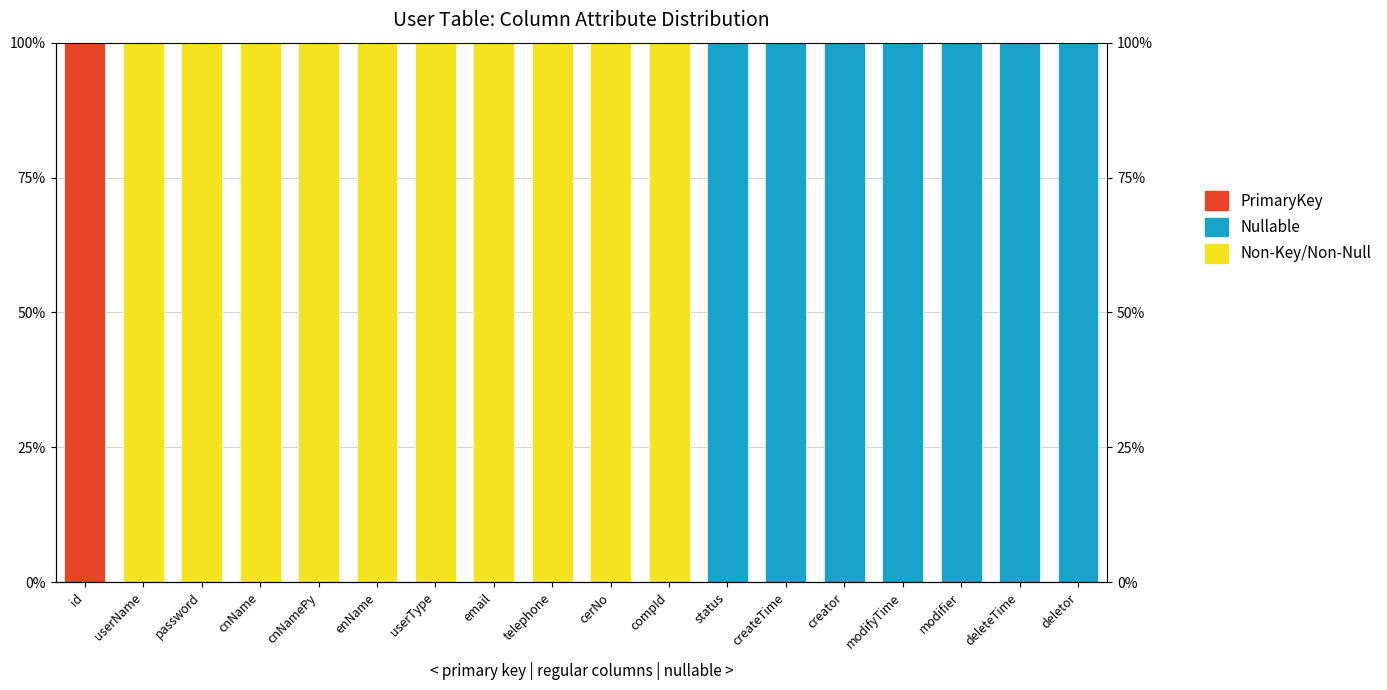

What is the label of the 15th bar from the right?

cnName